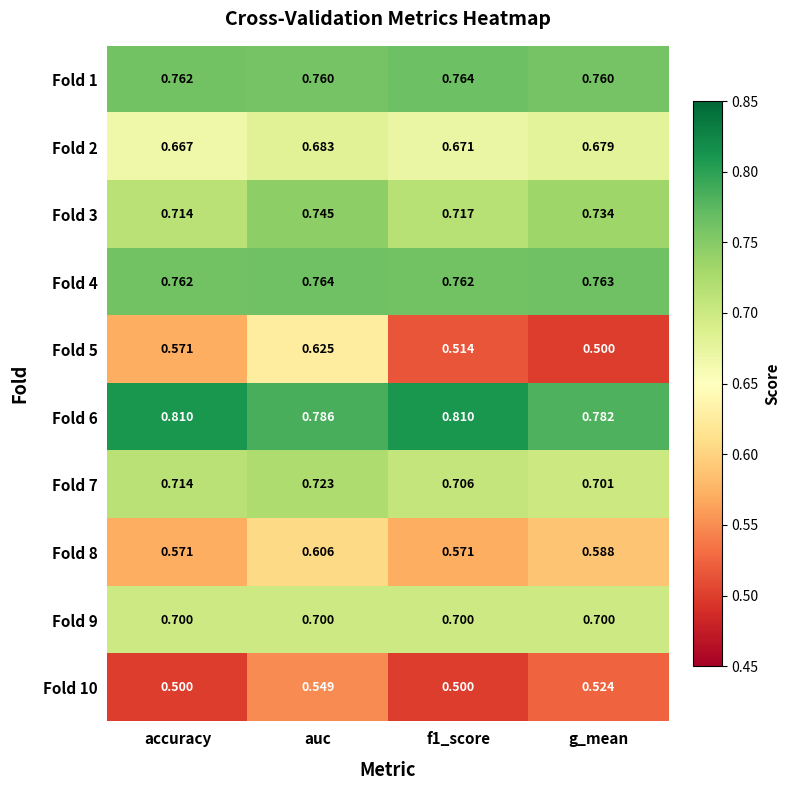

Is the value of Fold 10 at g_mean greater than the value of Fold 5 at f1_score?

Yes